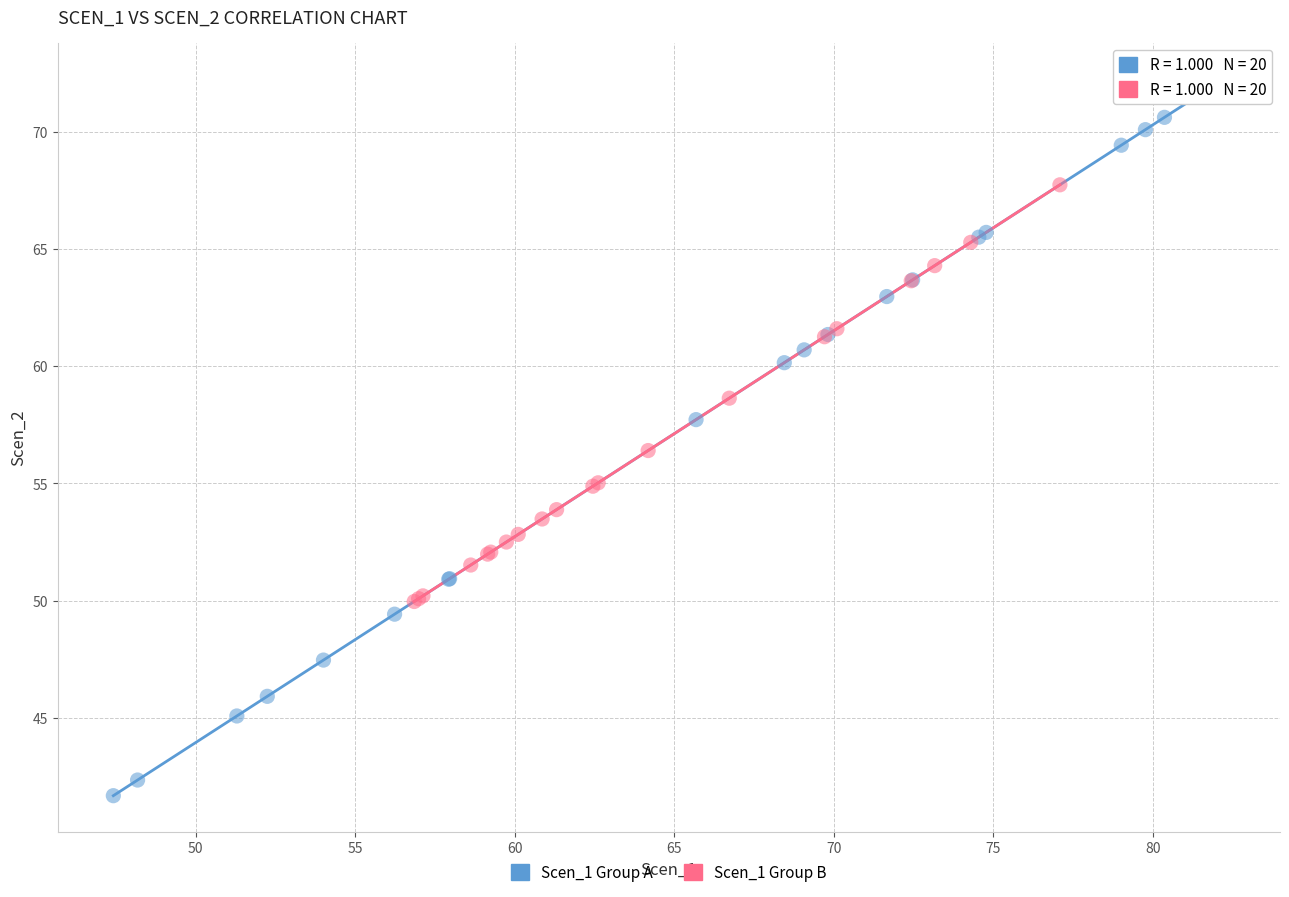

Which series reaches the maximum Y coordinate?

Scen_1 Group A